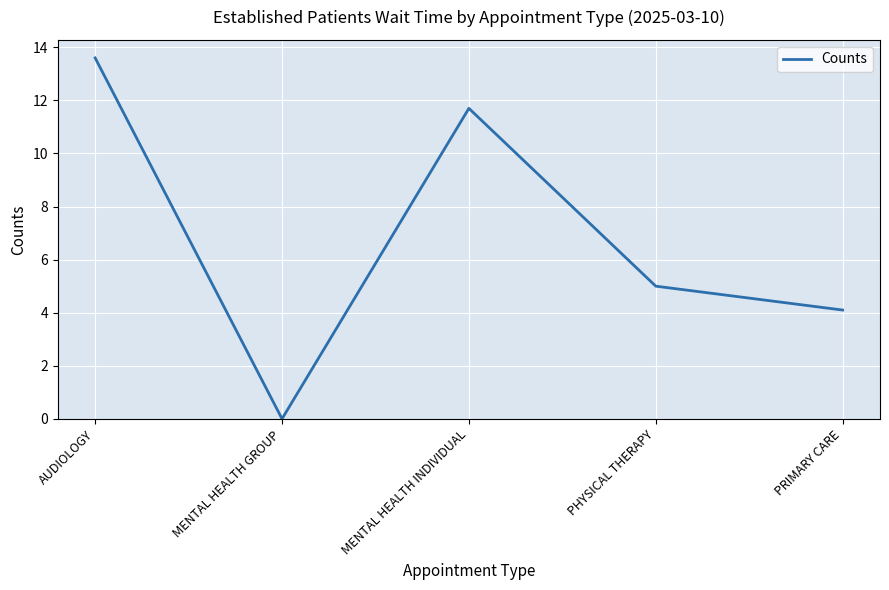

Approximately how many times larger is the value at PHYSICAL THERAPY compared to AUDIOLOGY?

0.4